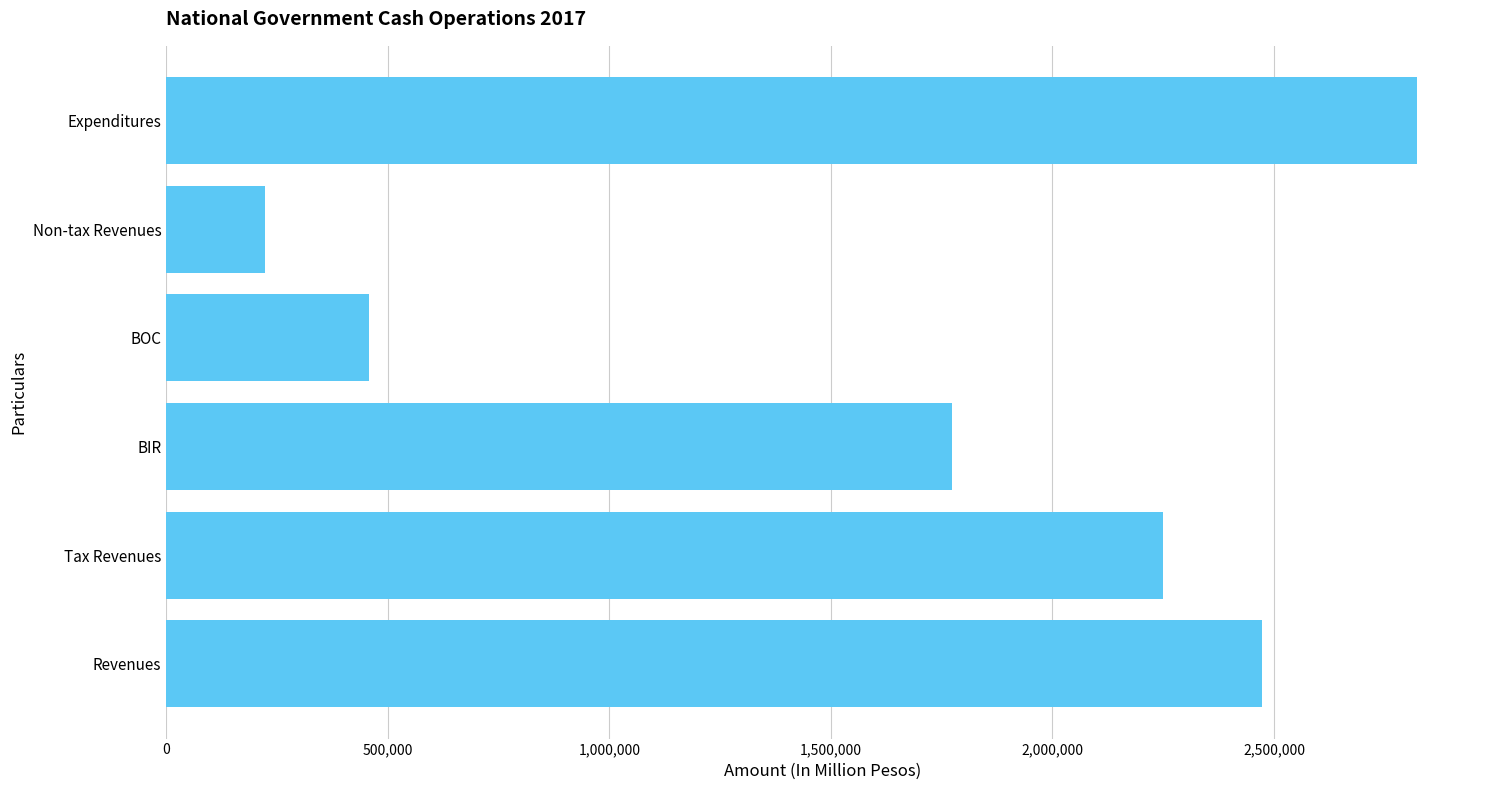

Which has a higher value, Non-tax Revenues or BIR?

BIR